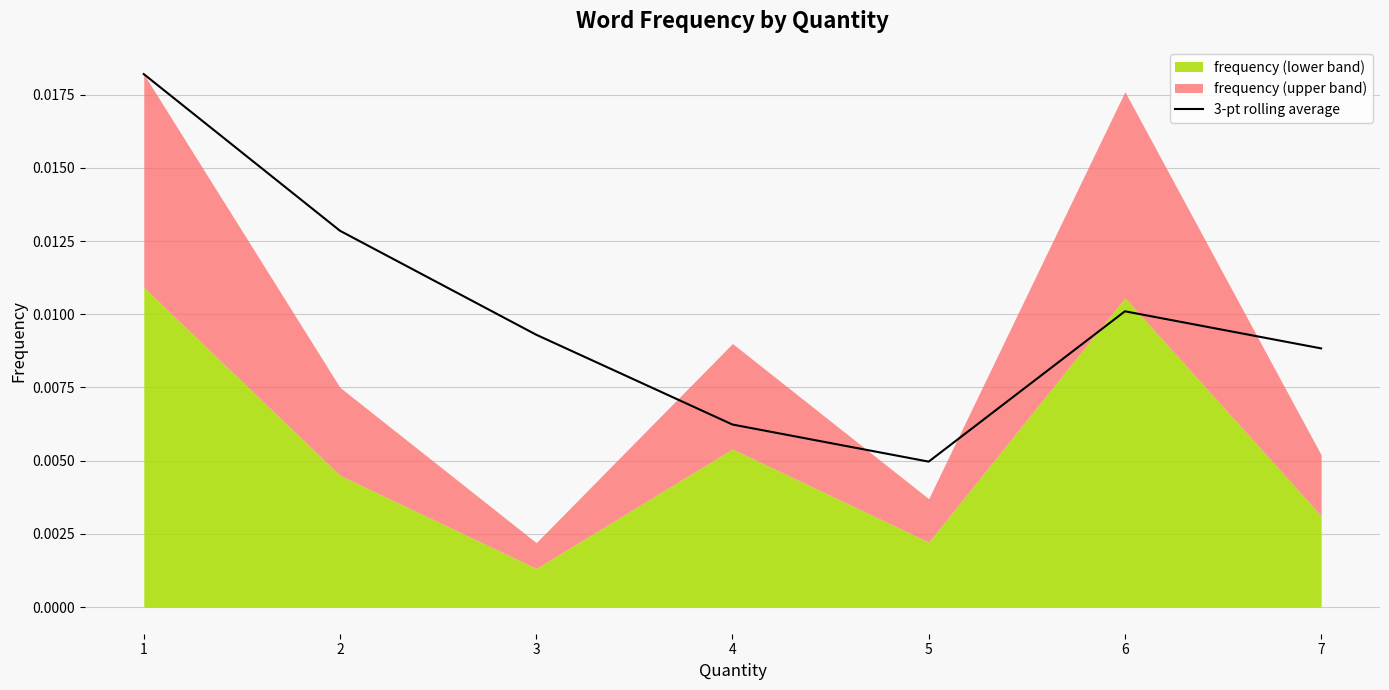

Does the chart have visible grid lines?

Yes